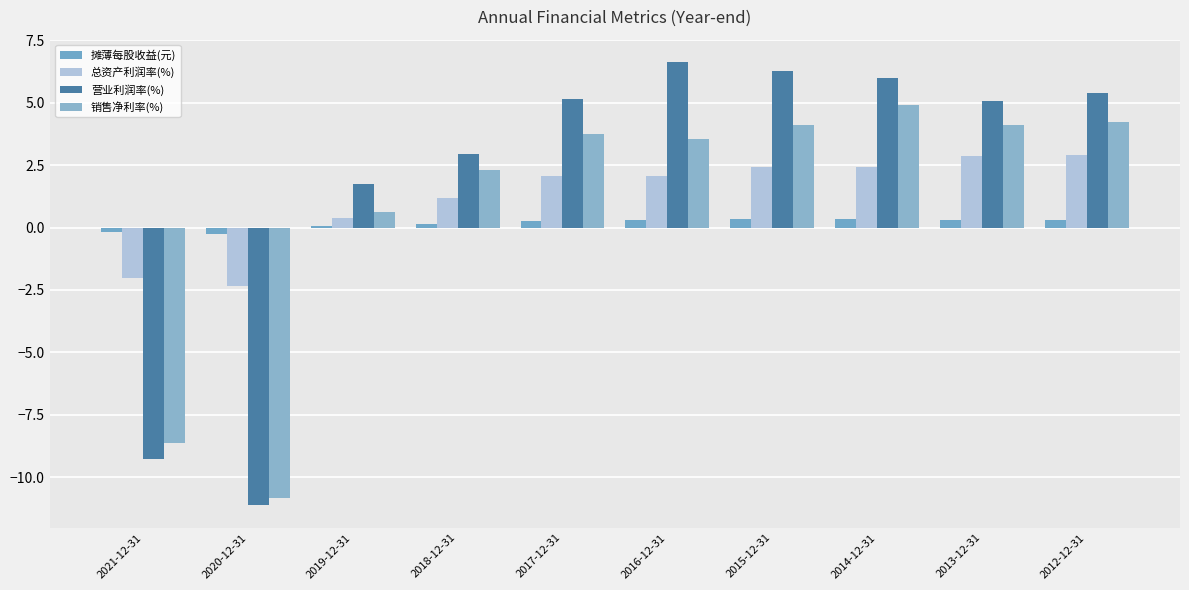

What position from the right is 2013-12-31?

2